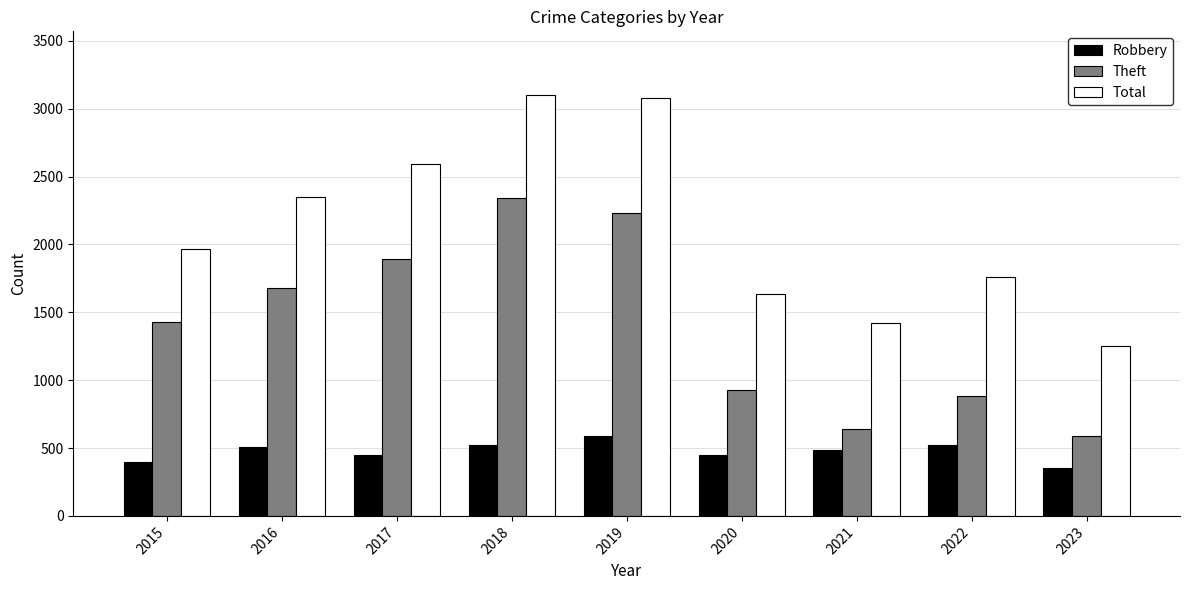

What is the value of the Robbery bar at the 2nd from the left?

510